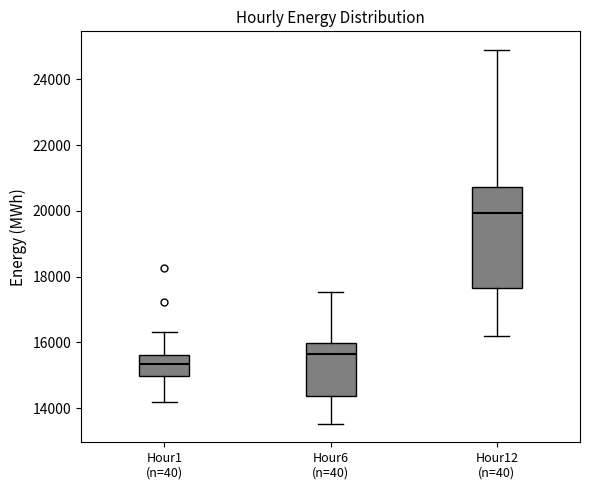

Which box has the highest median line?

Hour12 (n=40)